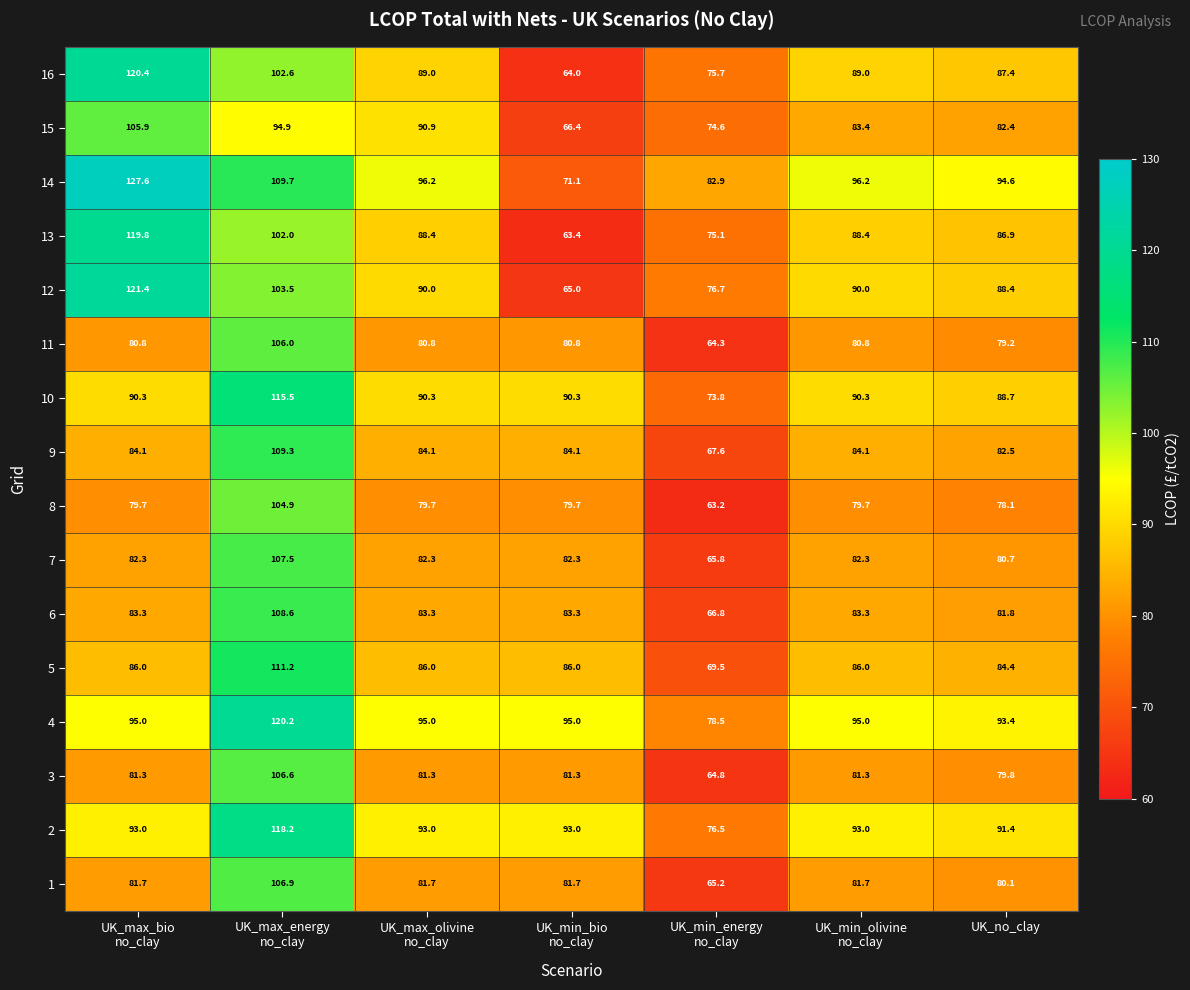

True or false: 9 has a value of 82.5 at UK_no_clay.

True